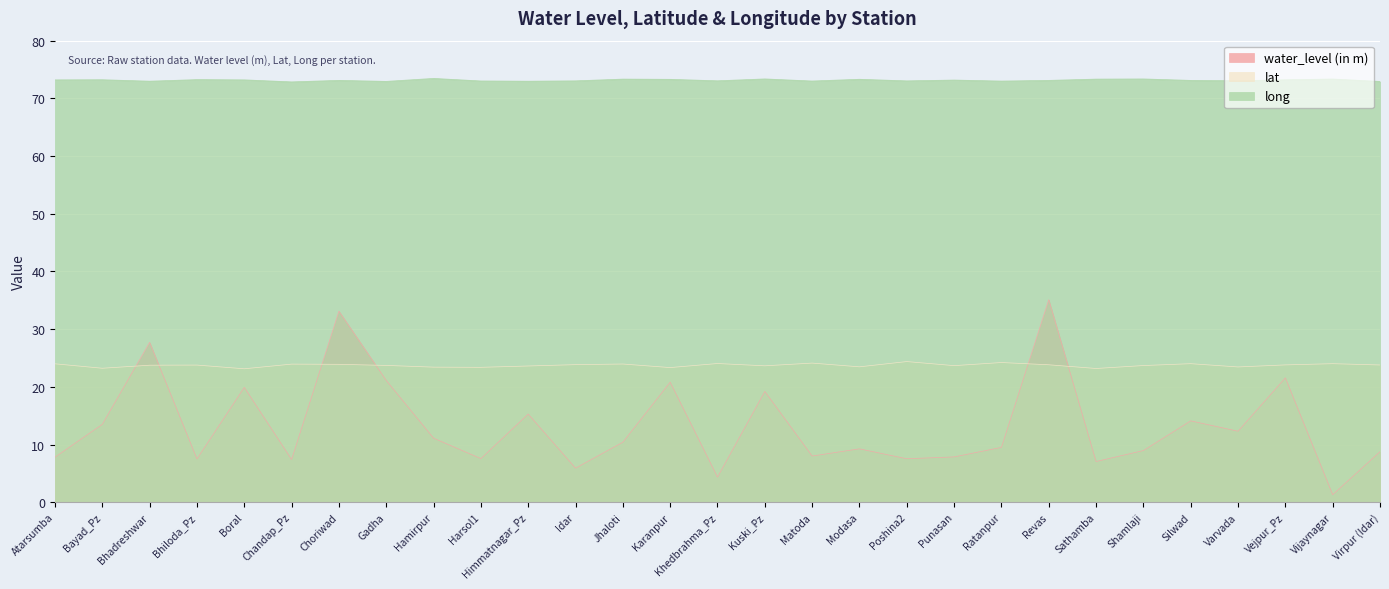

At which label does water_level (in m) reach its minimum?

Vijaynagar